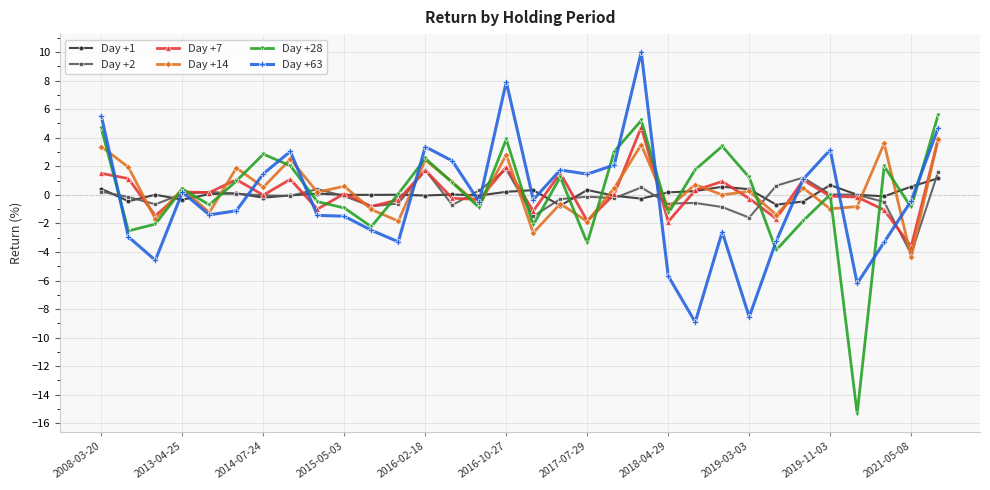

What is the maximum value for Day +28?

5.6